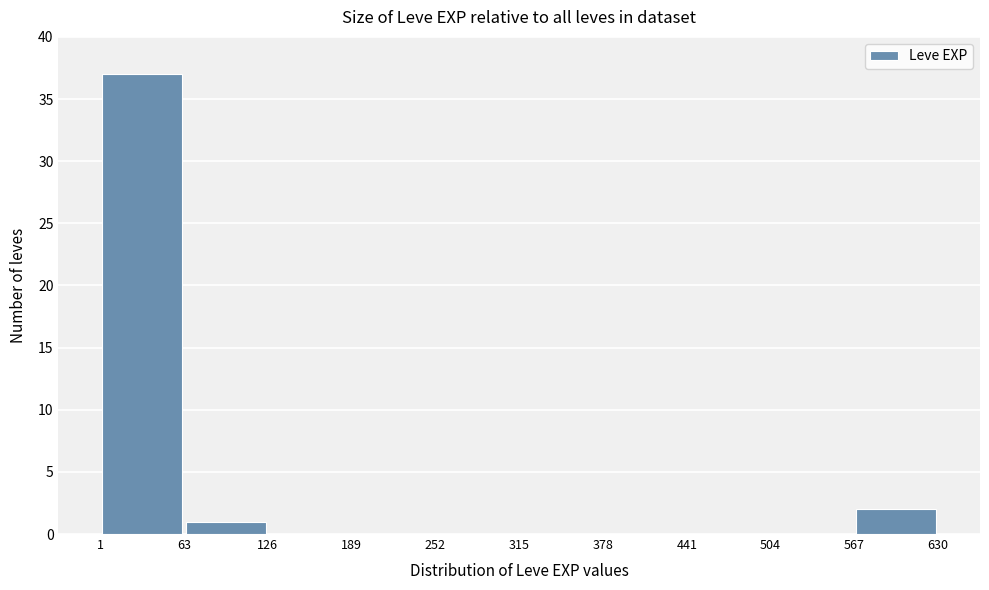

Which range on the x-axis has the tallest bar?

1 to 63